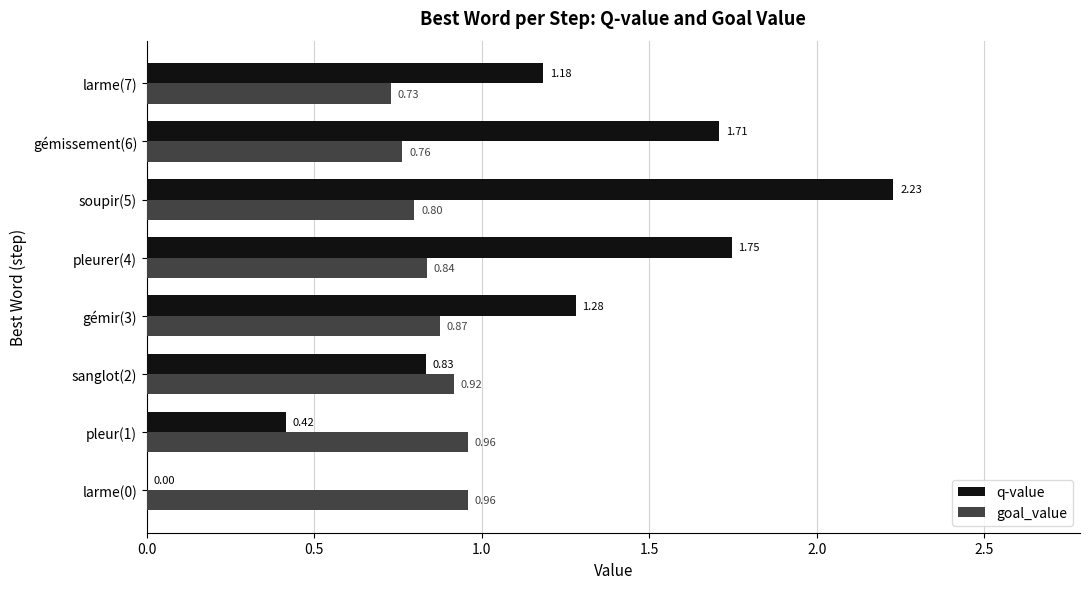

What is the sum of all q-value values?

9.4